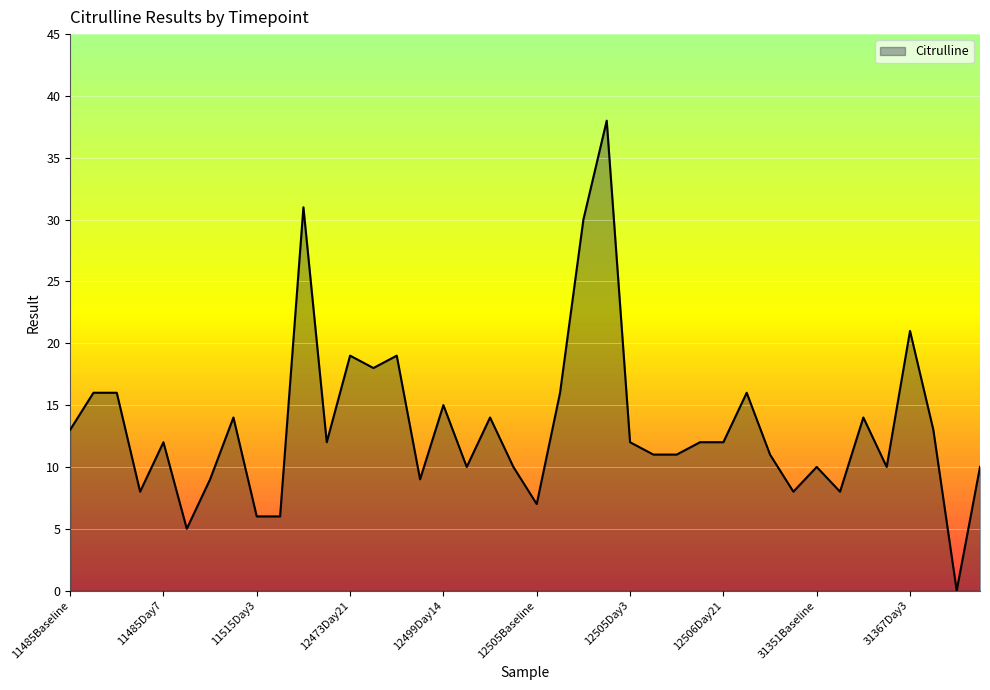

What is the maximum value shown in the chart?

38